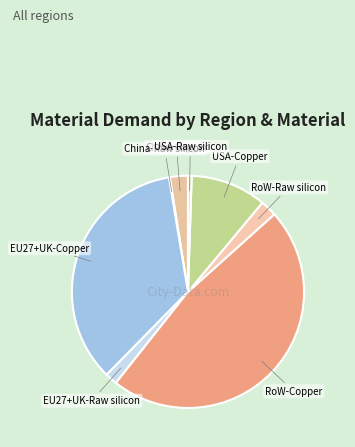

Does RoW-Raw silicon represent more than half of the total?

No